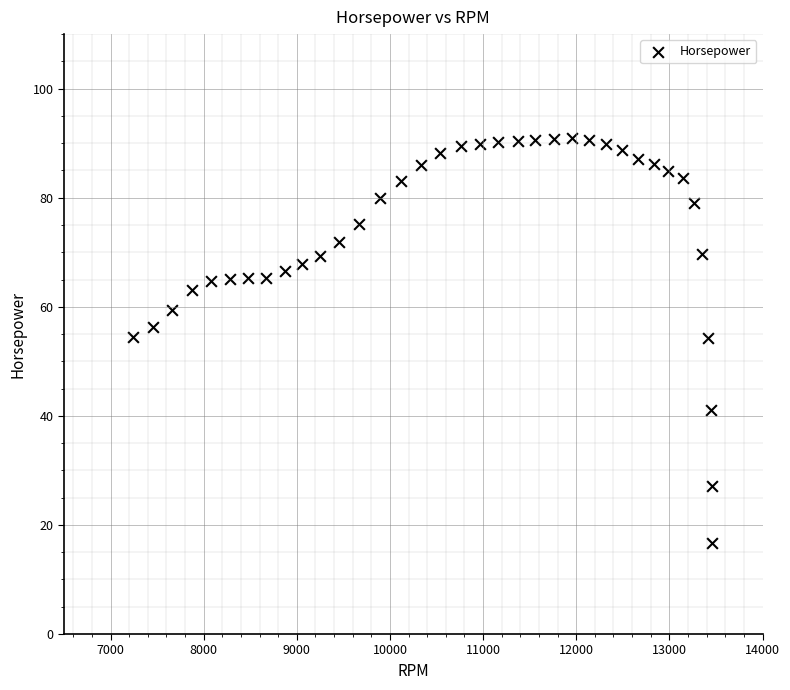

What is the range of X values (max minus min)?

6215.0